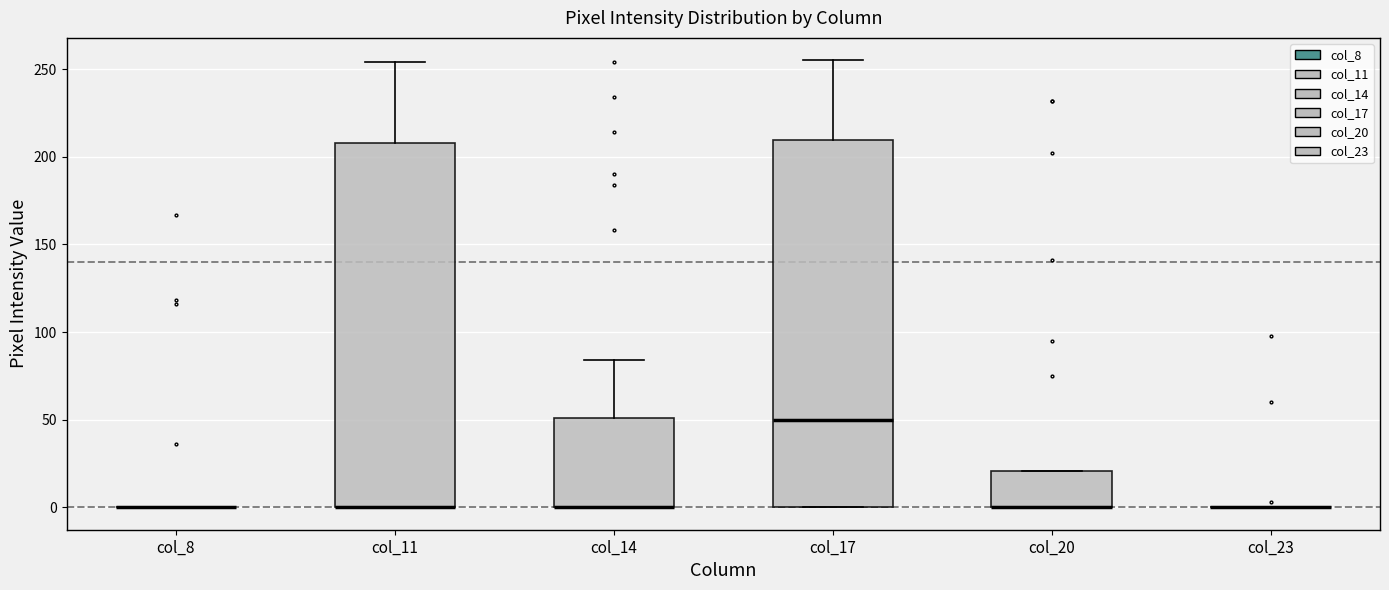

Where does the upper whisker of the box for col_11 end on the y-axis? The values are not printed on the chart, so give them approximately, as read against the axis.

255